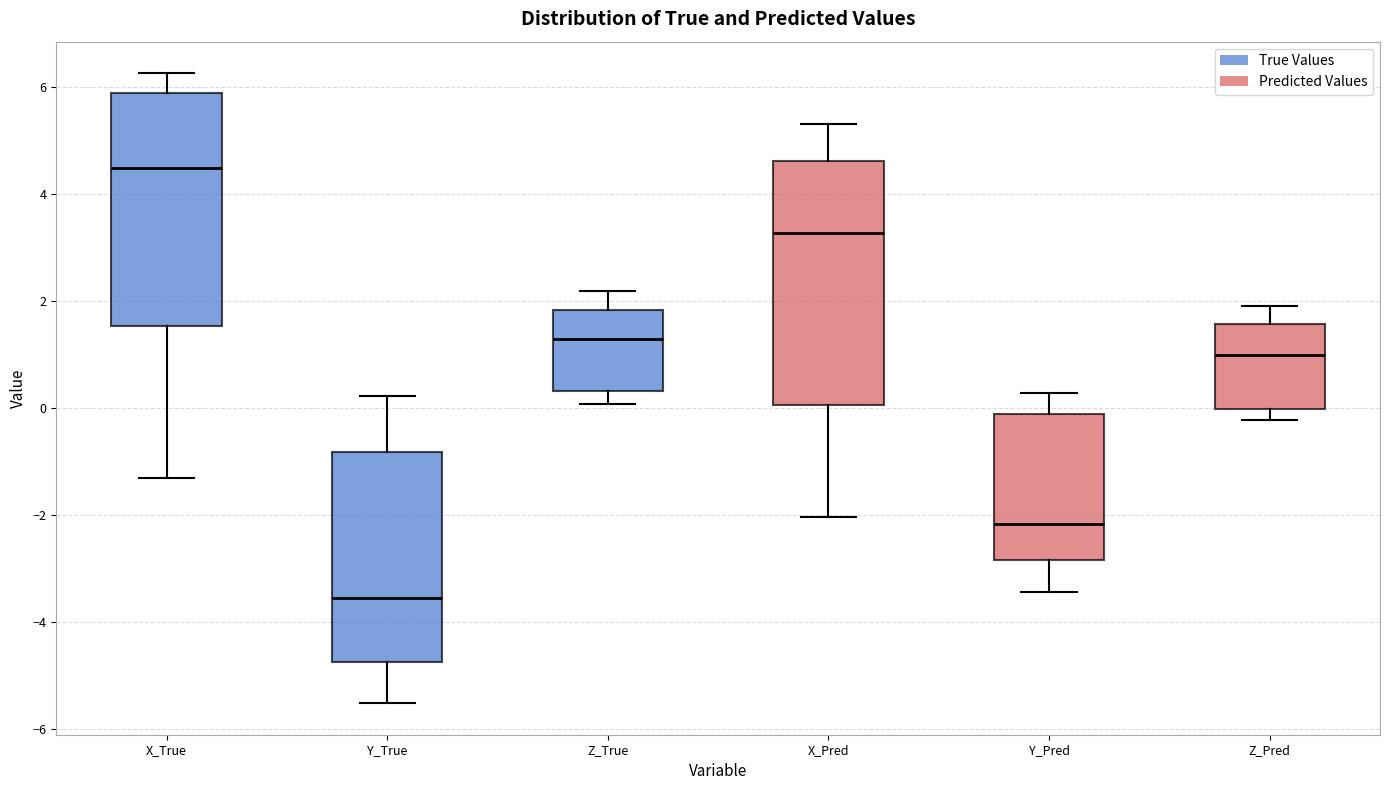

Which box's median line is the highest?

X_True